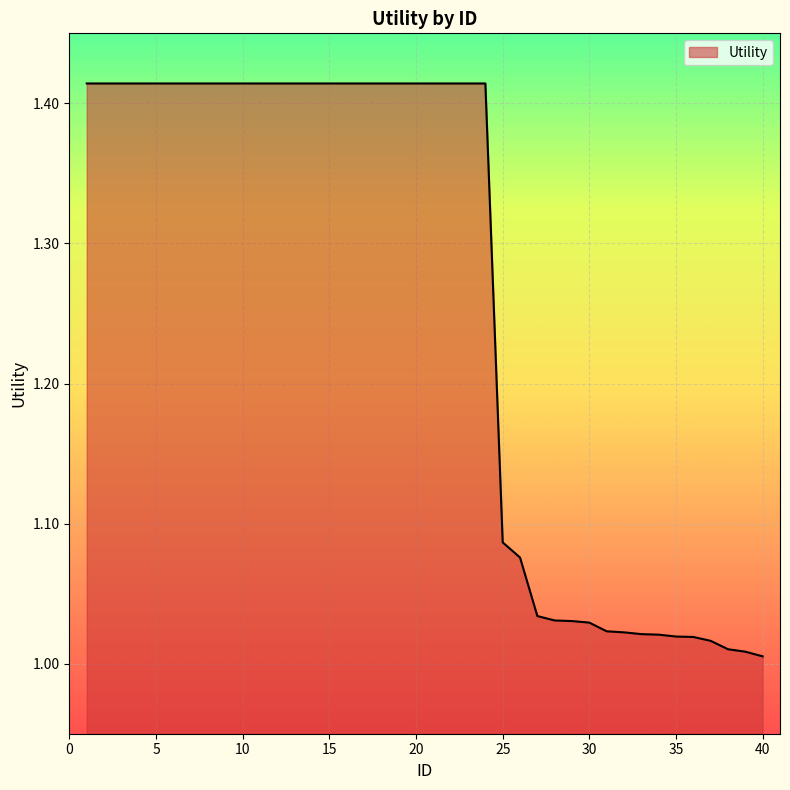

What is the difference between the maximum and minimum values?

0.4